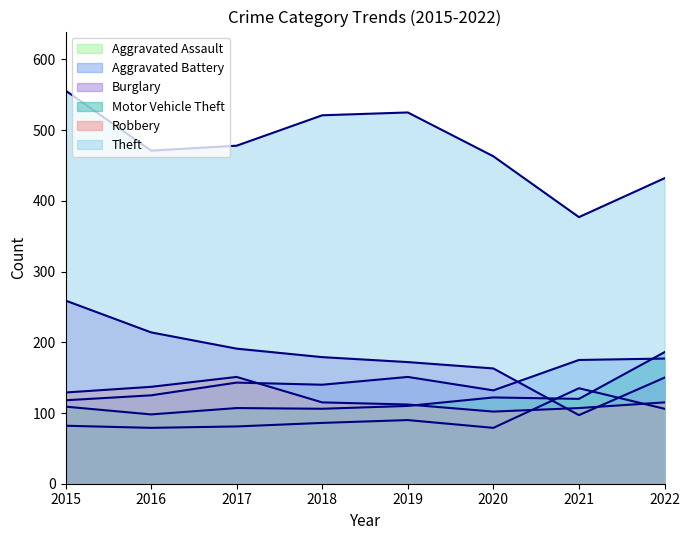

What is the difference between the second highest and minimum values in the Aggravated Battery series?

57